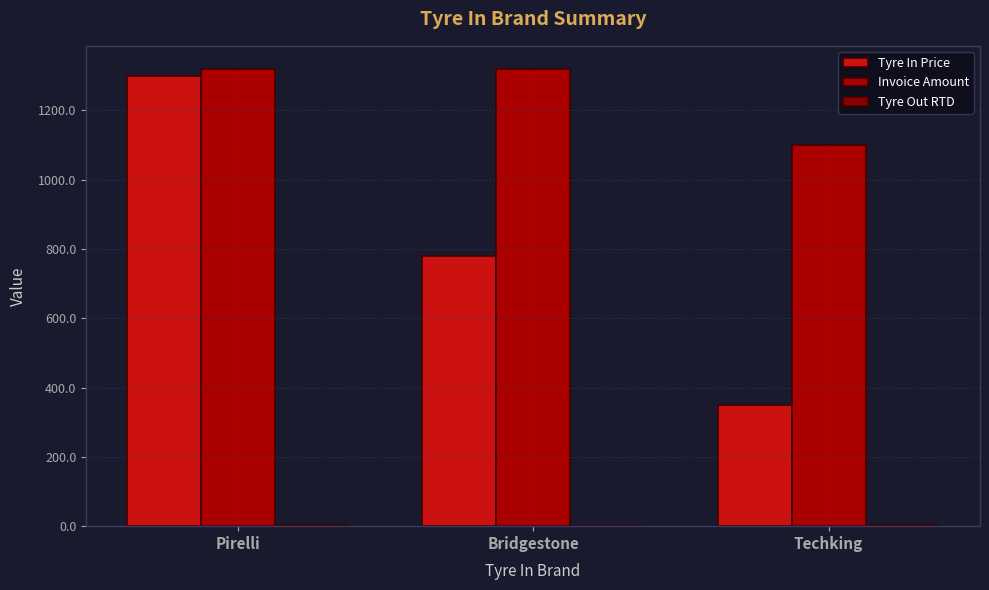

Are the bars grouped side by side (vs. stacked)?

Yes